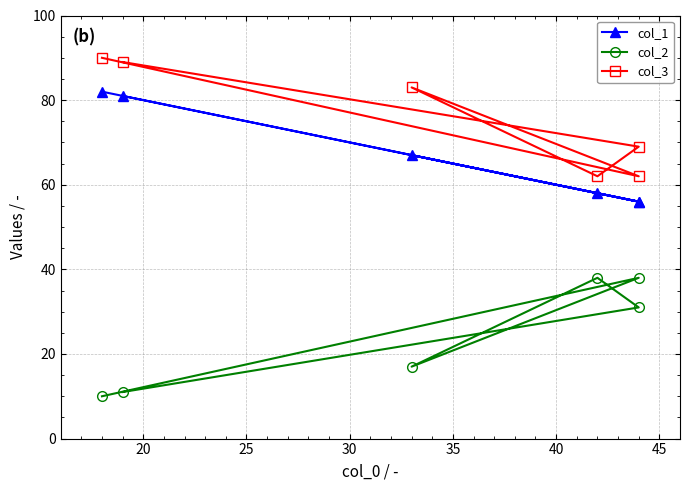

What is the value of the col_3 point at the 2nd from the left?

69